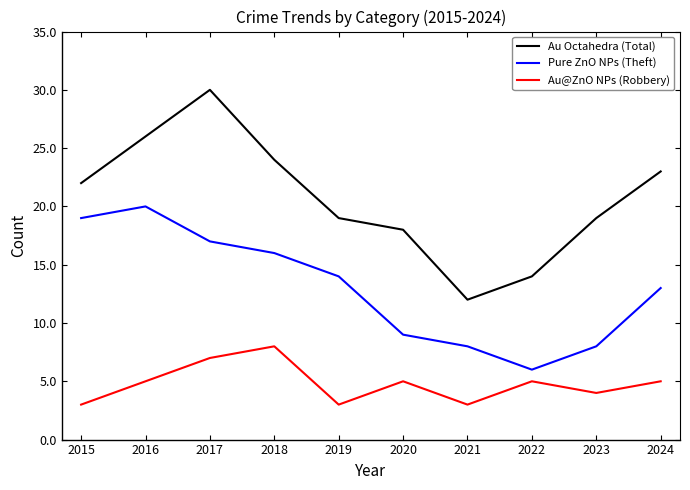

Which series has the largest total across all categories?

Au Octahedra (Total)